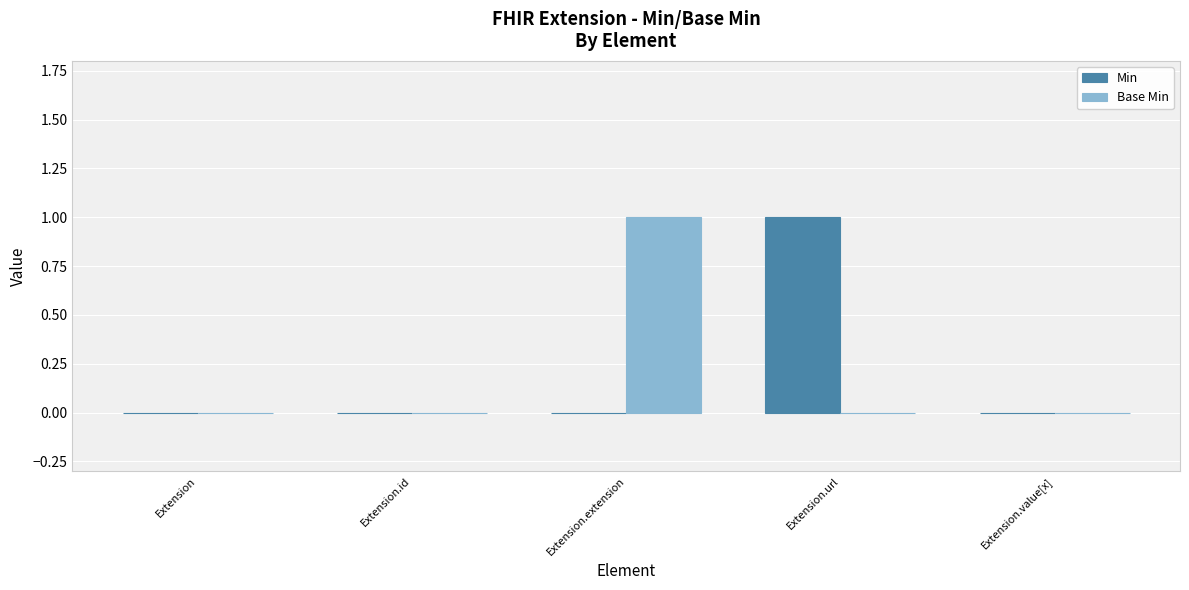

Count the number of categories in the chart.

5